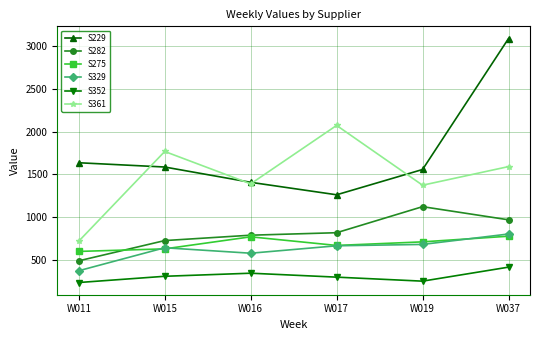

Which series has the largest total across all categories?

S229